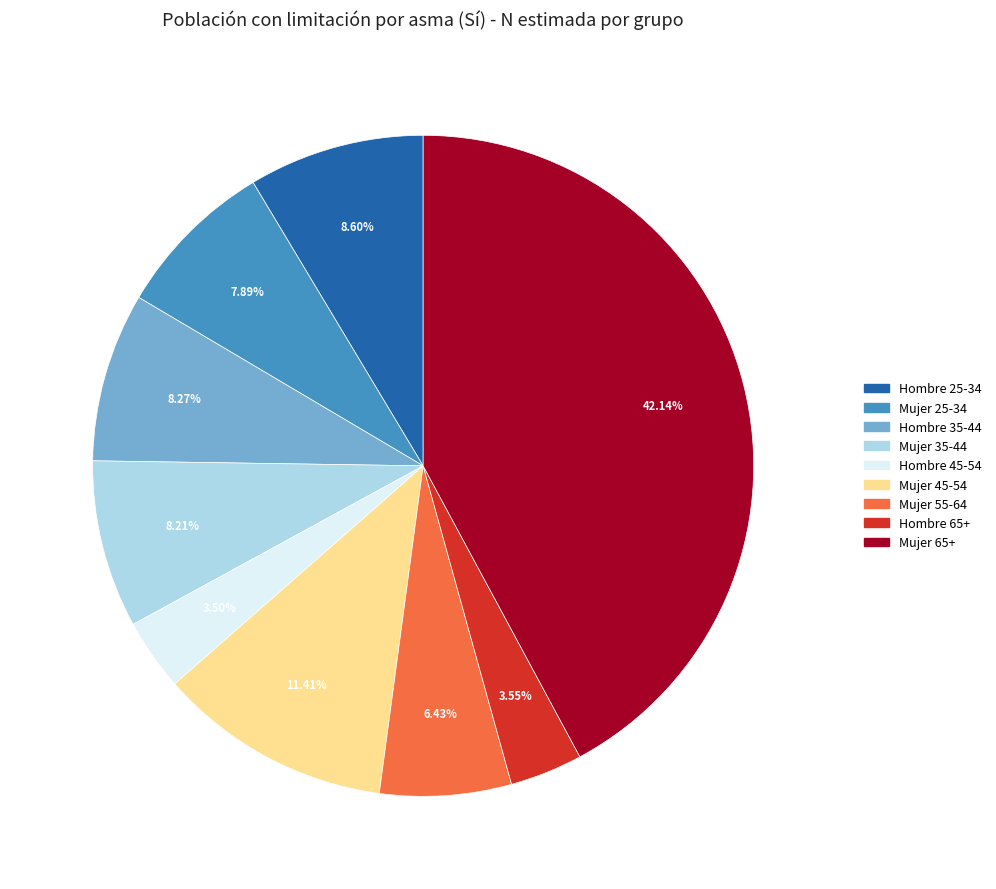

Does any single category account for the majority?

No